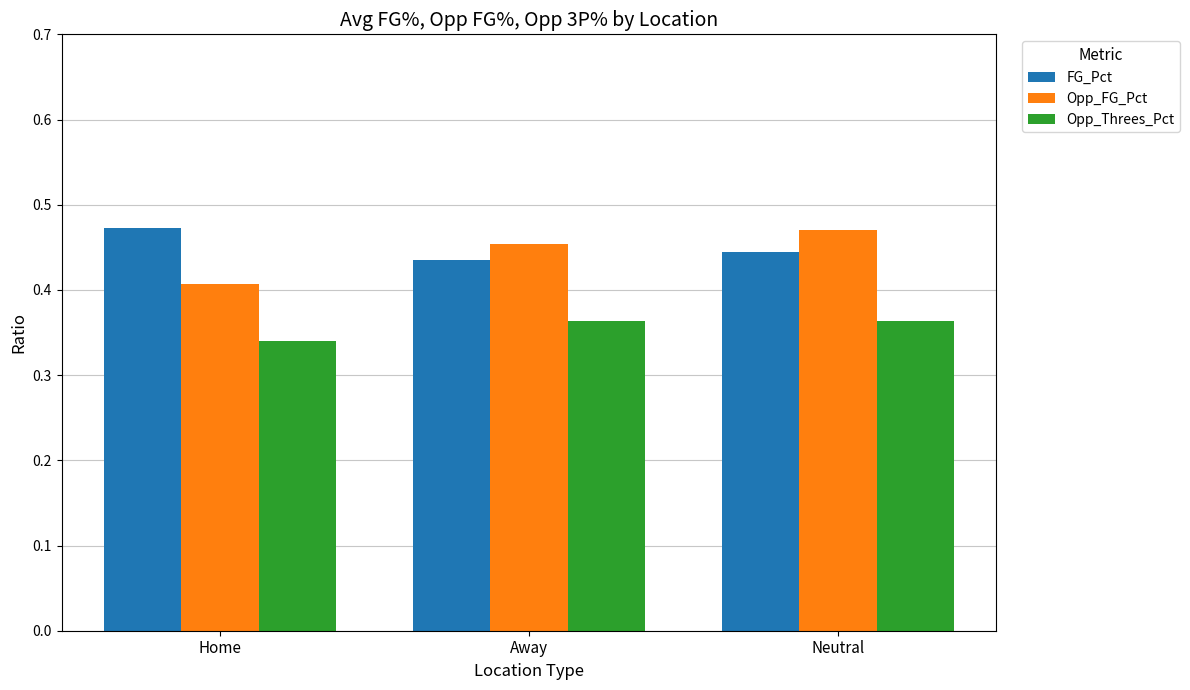

Count the number of categories in the chart.

3